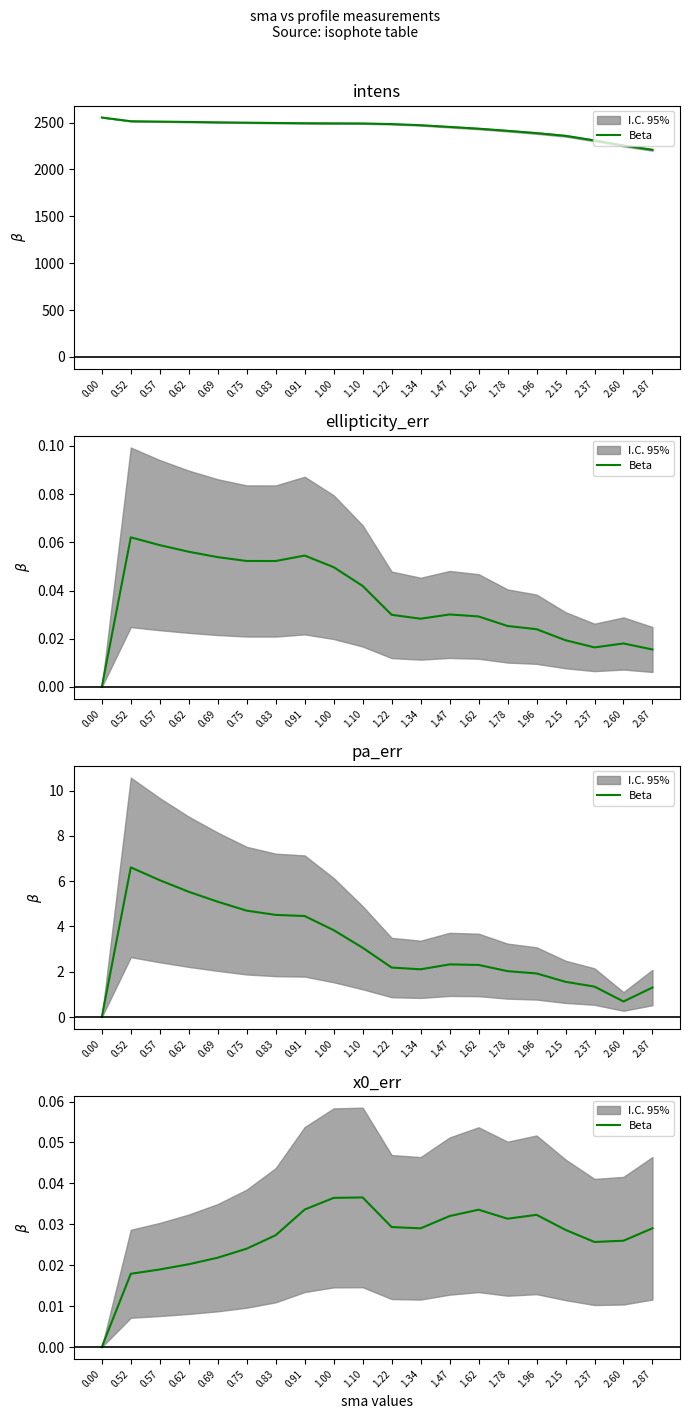

List the labels in order of value, largest first.

1.10, 1.00, 0.91, 1.62, 1.96, 1.47, 1.78, 1.22, 2.87, 1.34, 2.15, 0.83, 2.60, 2.37, 0.75, 0.69, 0.62, 0.57, 0.52, 0.00